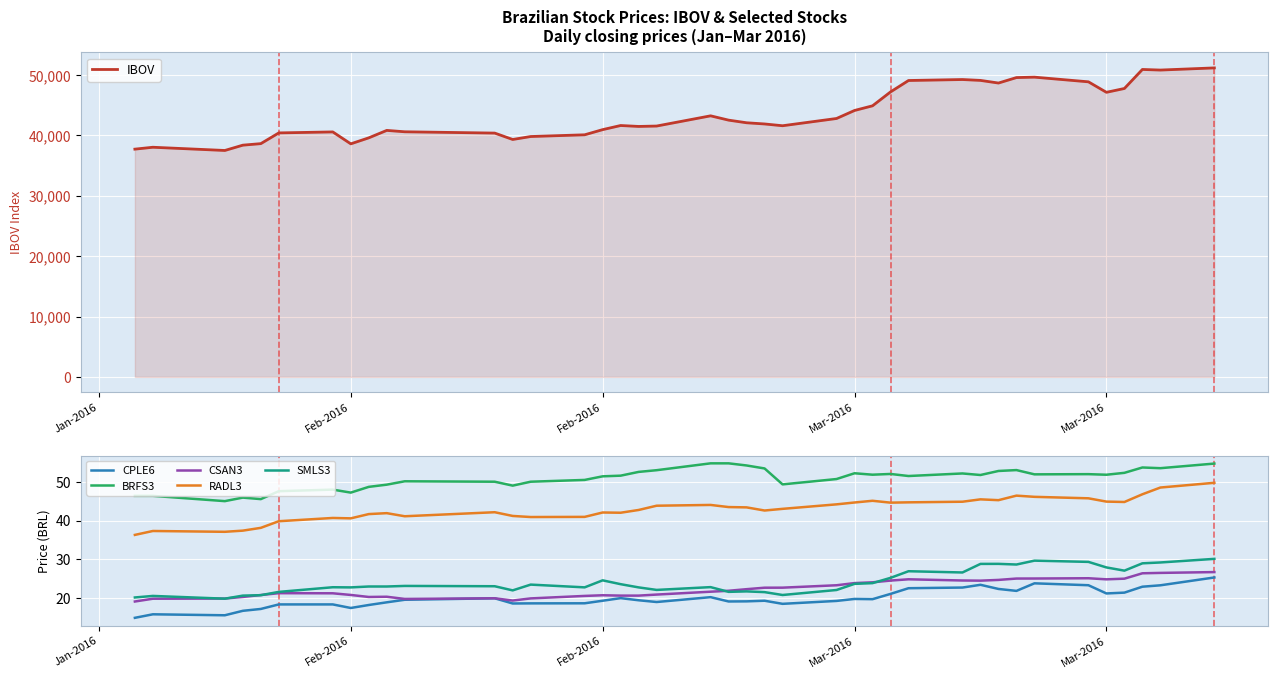

What is the difference between the maximum and minimum values in the RADL3 series?

13.4